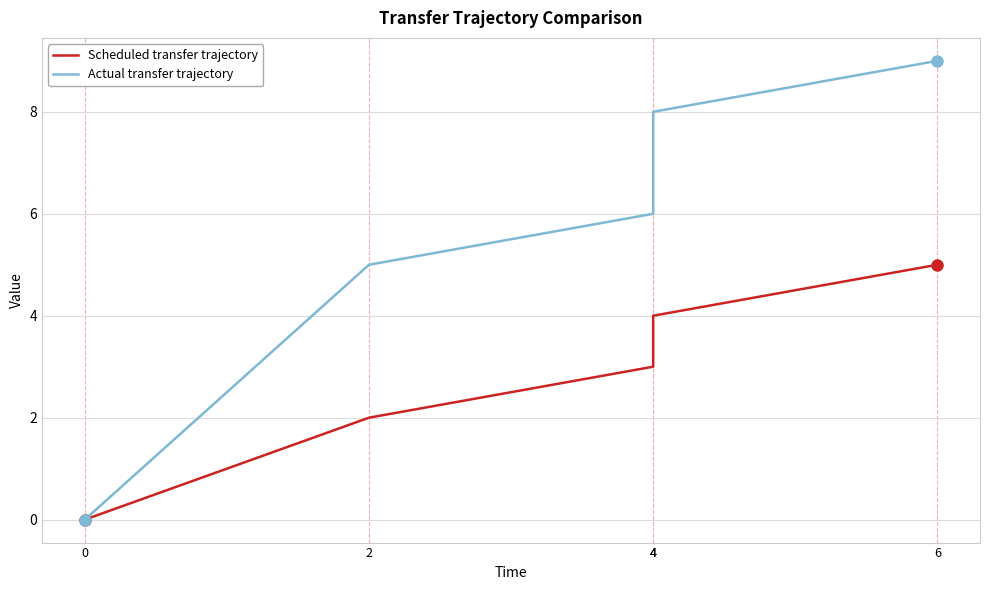

Which category has the highest value in the Actual transfer trajectory series?

6